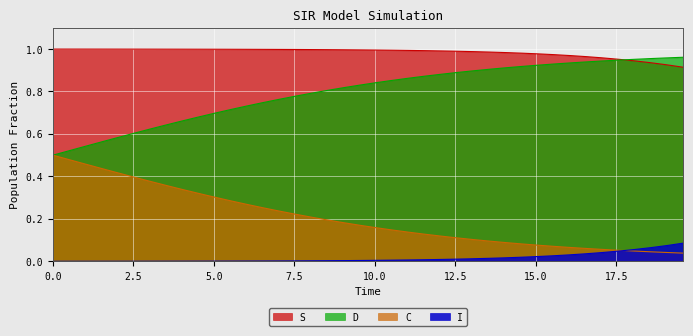

What is the spread (max minus min) of values at 17.558528428093645?

0.9